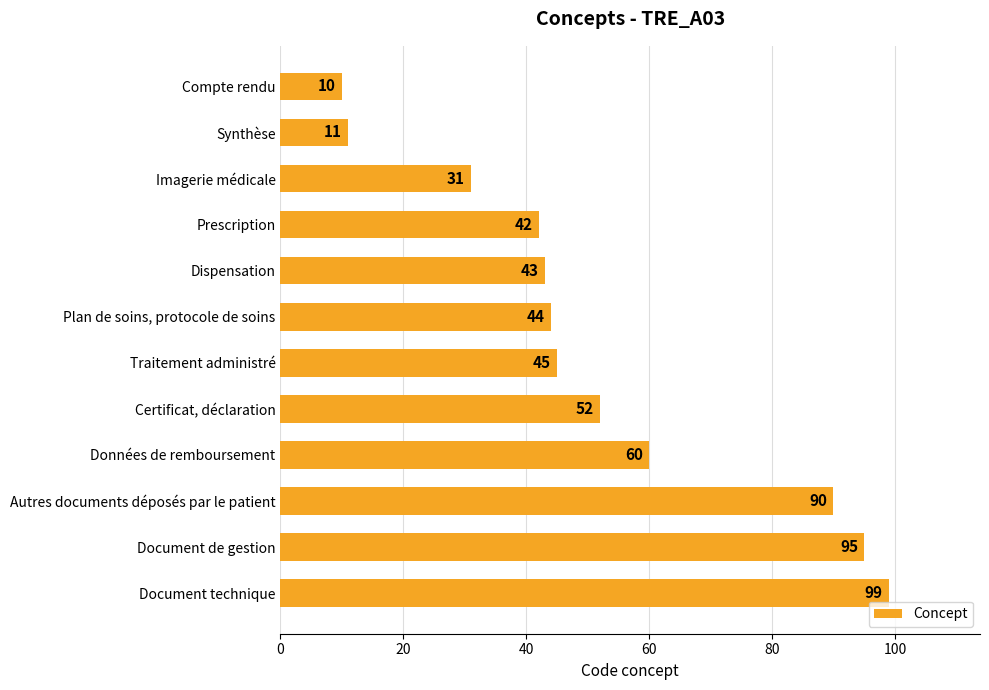

The value at Compte rendu is 10. True or false?

True